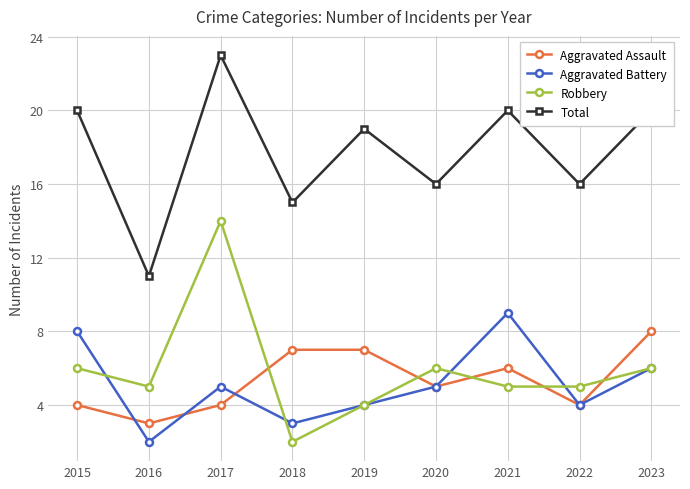

Rank the series by their maximum value, from lowest to highest.

Aggravated Assault, Aggravated Battery, Robbery, Total